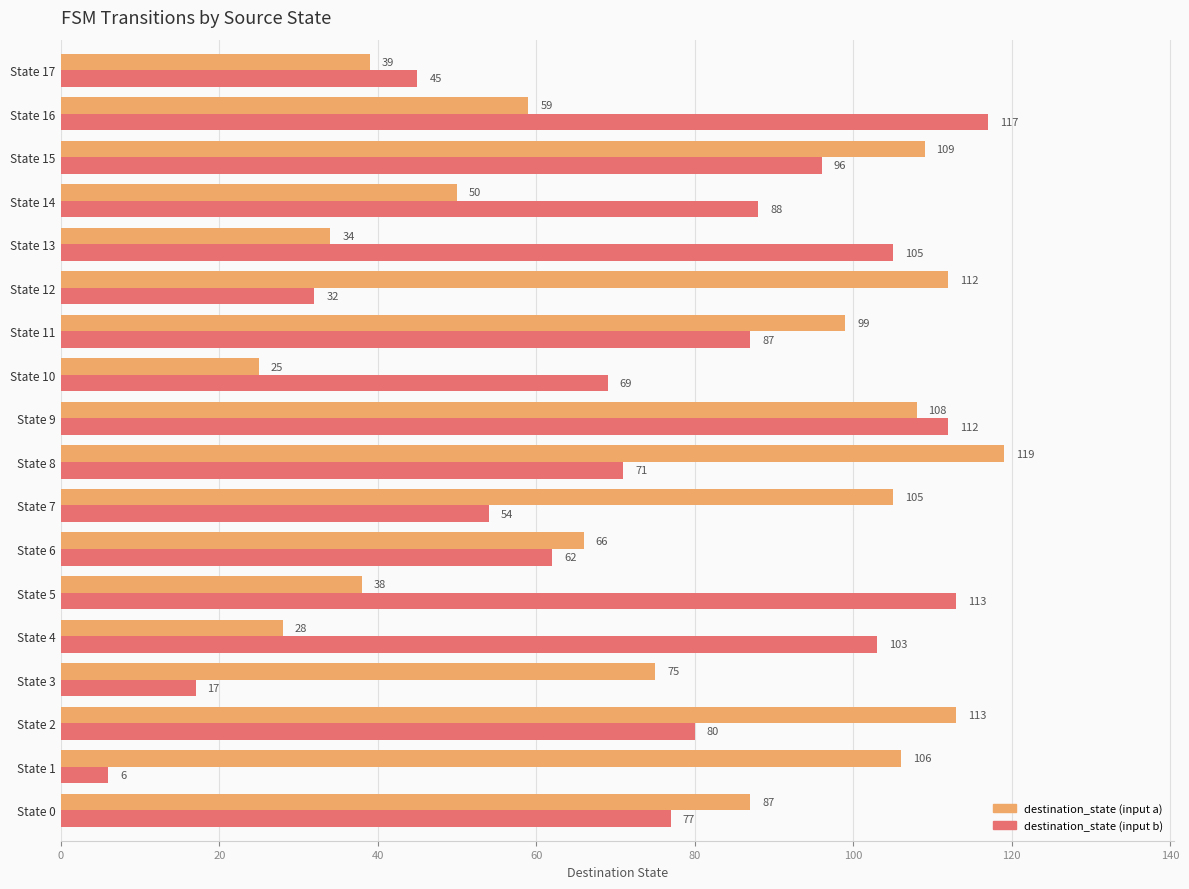

What is the difference between the second highest and minimum values in the destination_state (input a) series?

88